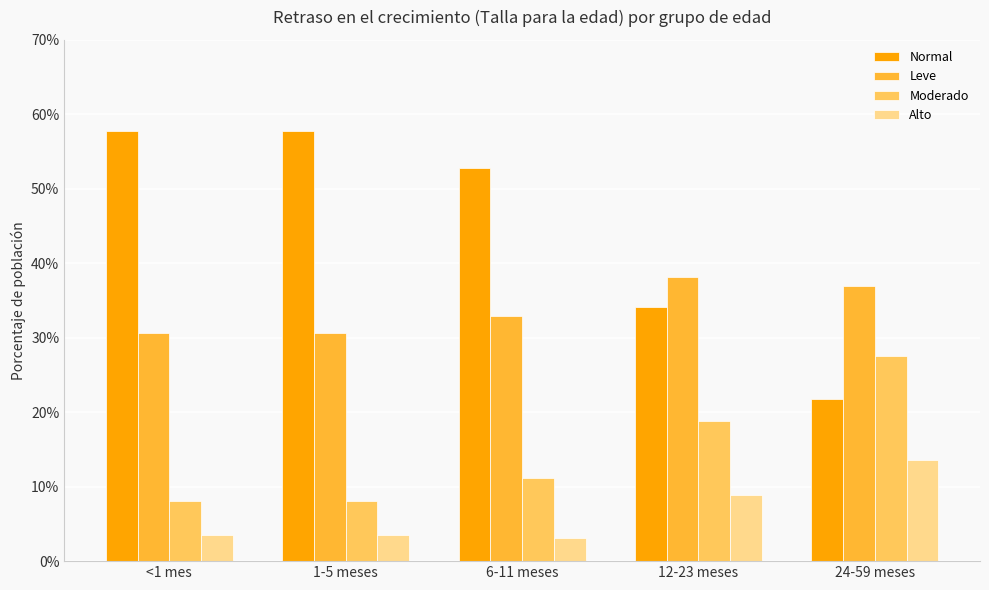

At 1-5 meses, list the series in order from largest to smallest.

Normal, Leve, Moderado, Alto